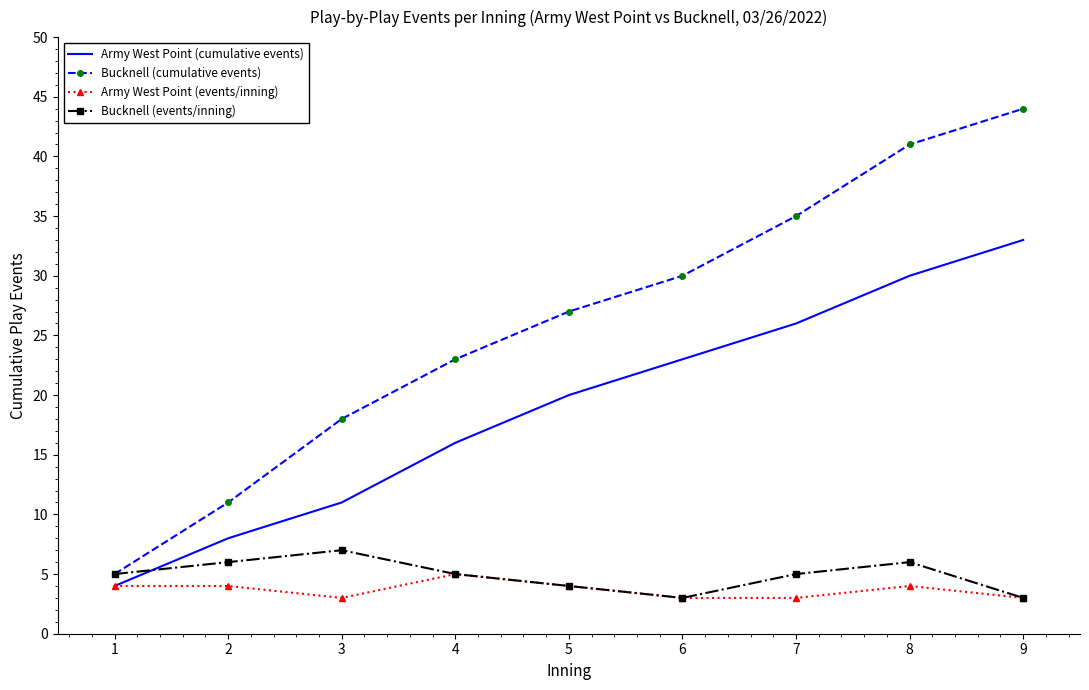

What is the spread (max minus min) of values at 9?

41